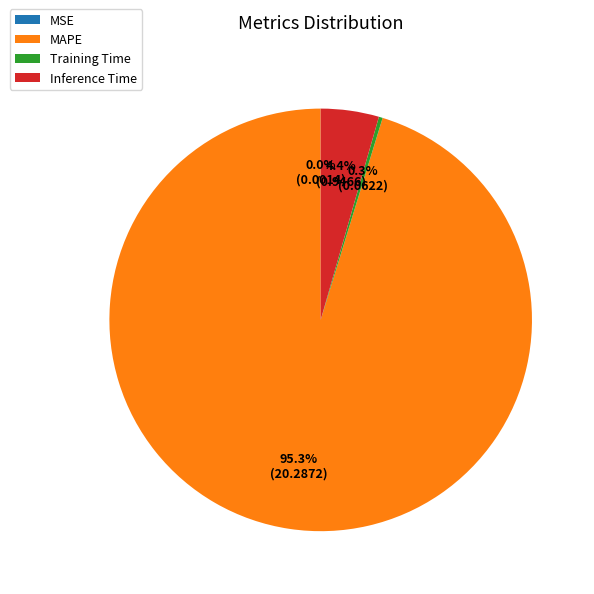

What is the largest slice in the pie chart?

MAPE